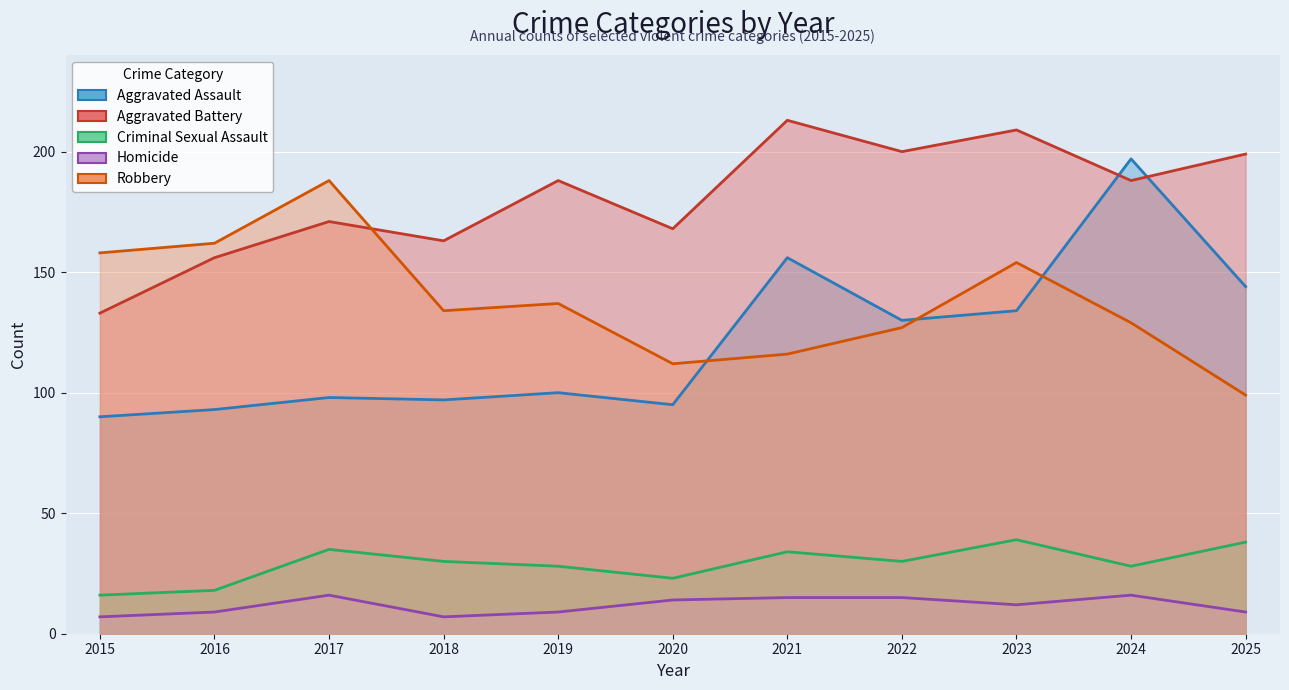

What is the difference between the maximum and minimum values in the Aggravated Assault series?

107